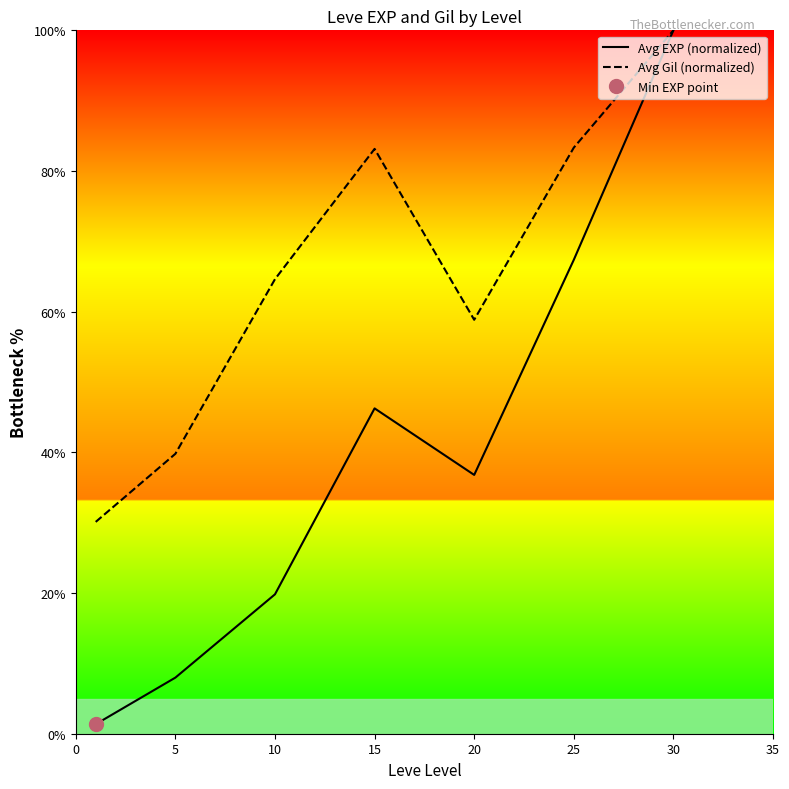

True or false: Avg EXP (normalized) and Avg Gil (normalized) cross at least once.

False